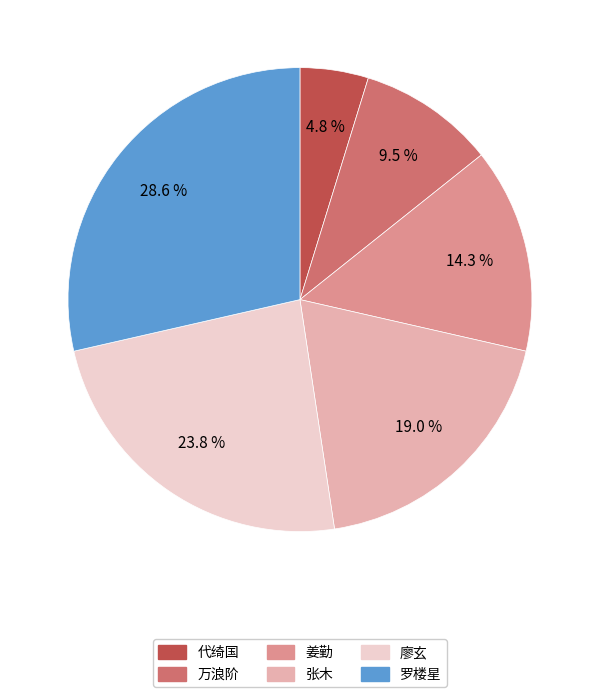

Which category has the smallest portion of the pie?

代绮国